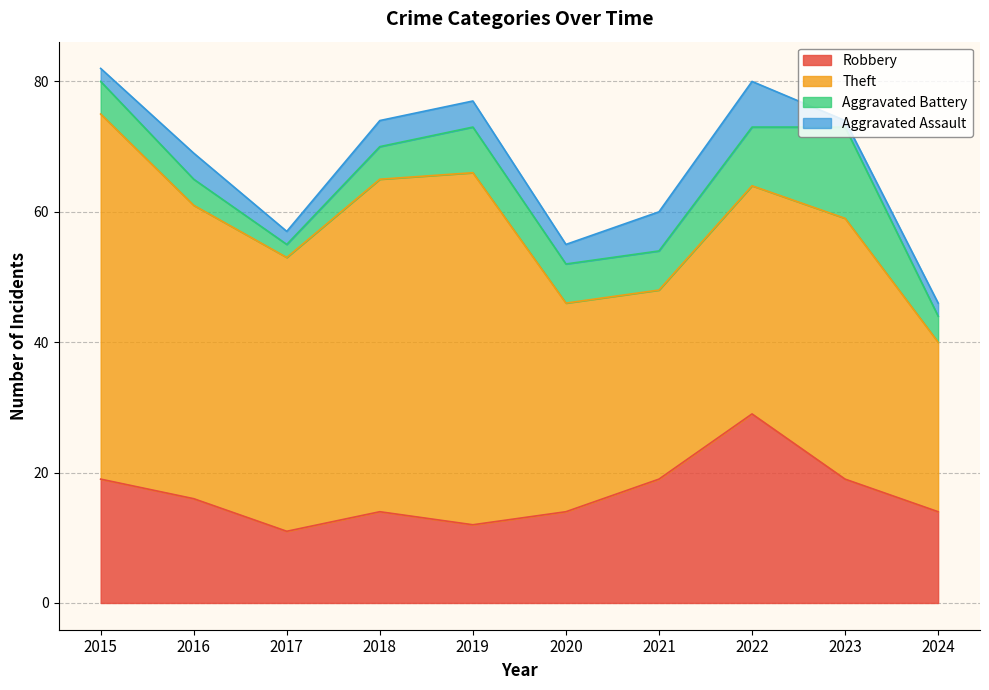

What is the highest value of the Aggravated Battery series?

14